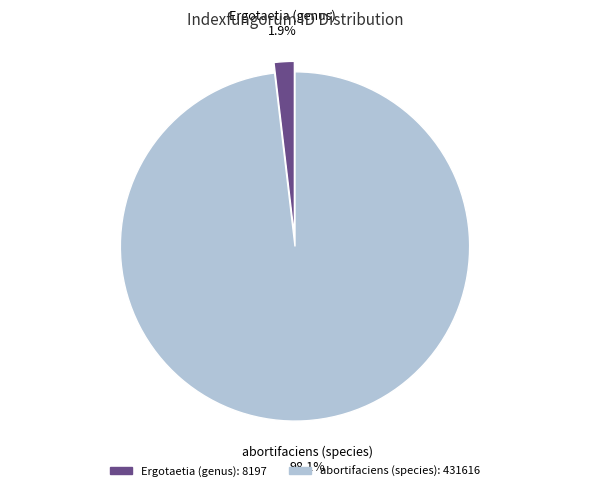

Does abortifaciens (species) account for over 50% of the chart?

Yes